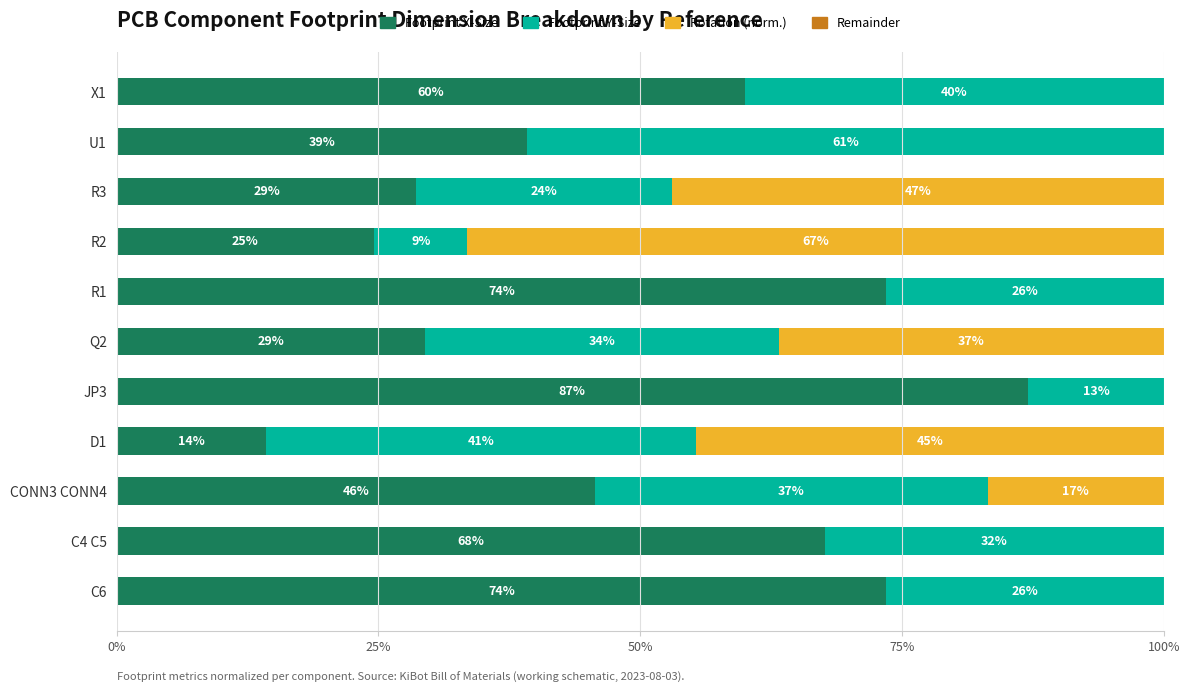

Reading right to left, transcribe all the data shown in this chart.

Footprint X-Size: 60.0	39.2	28.6	24.6	73.5	29.4	87.0	14.3	45.7	67.7	73.5
Footprint Y-Size: 40.0	60.8	24.4	8.9	26.5	33.8	13.0	41.1	37.5	32.3	26.5
Rotation (norm.): 0.0	0.0	46.9	66.5	0.0	36.8	0.0	44.6	16.8	0.0	0.0
Remainder: 0.6	0.6	0.6	0.6	0.6	0.6	0.6	0.6	0.6	0.6	0.6